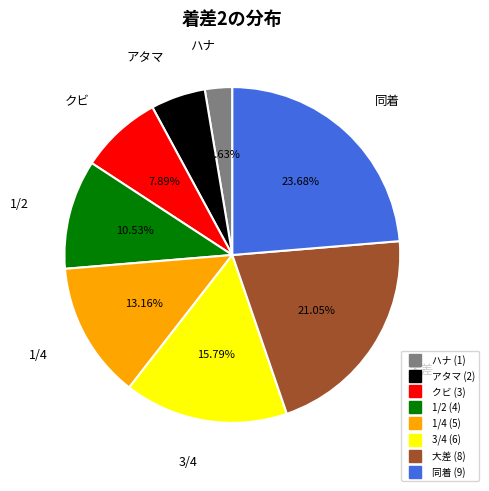

To the nearest percent, what portion does アタマ represent?

5%